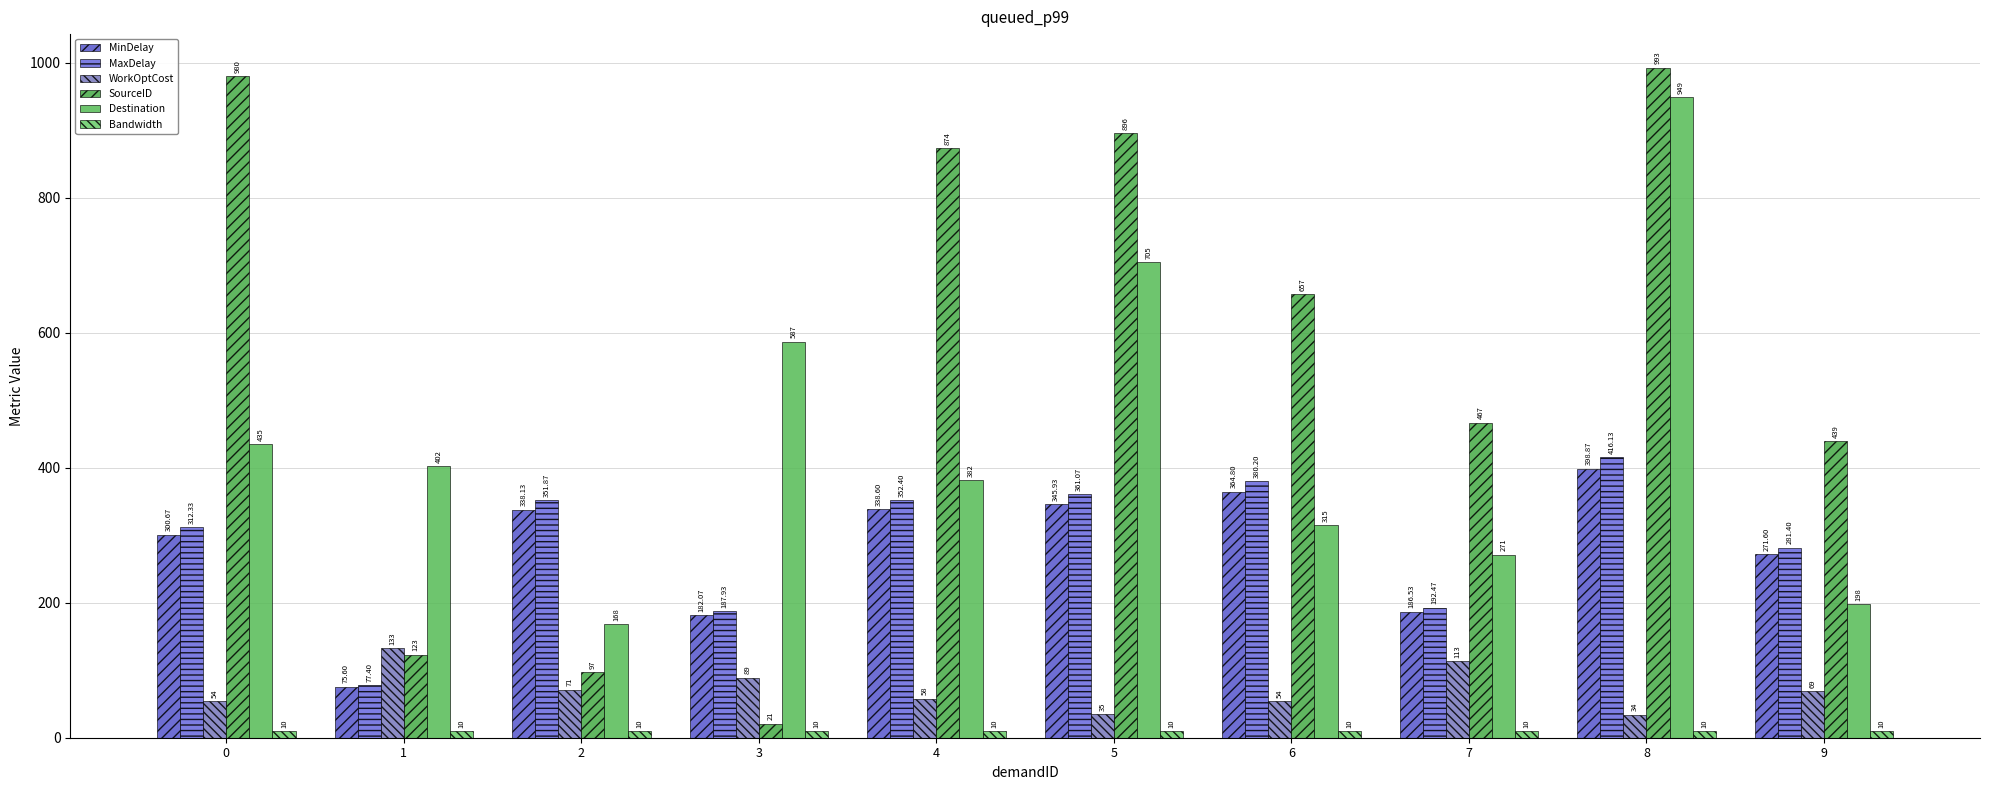

Between 3 and 4, which series saw the biggest shift?

SourceID